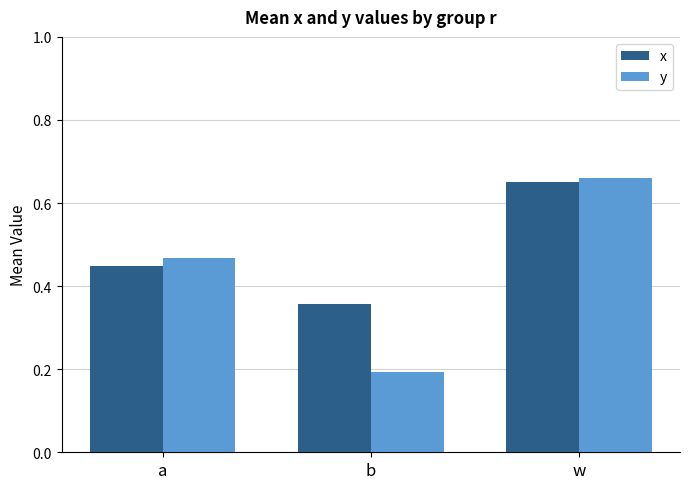

Are the bars horizontal?

No